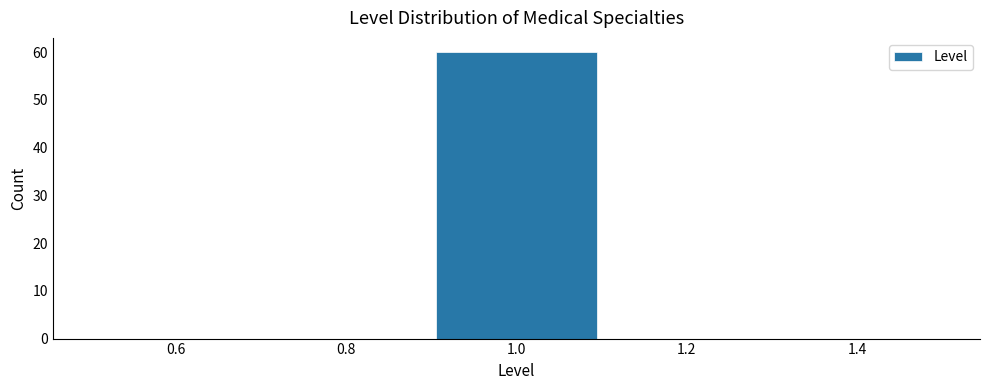

Reading left to right, list every bar in this chart as the range it spans on the x-axis followed by its height. The values are not printed on the chart, so give them approximately, as read against the axis.

0.5 to 0.7: 0
0.7 to 0.9: 0
0.9 to 1.1: 60
1.1 to 1.3: 0
1.3 to 1.5: 0